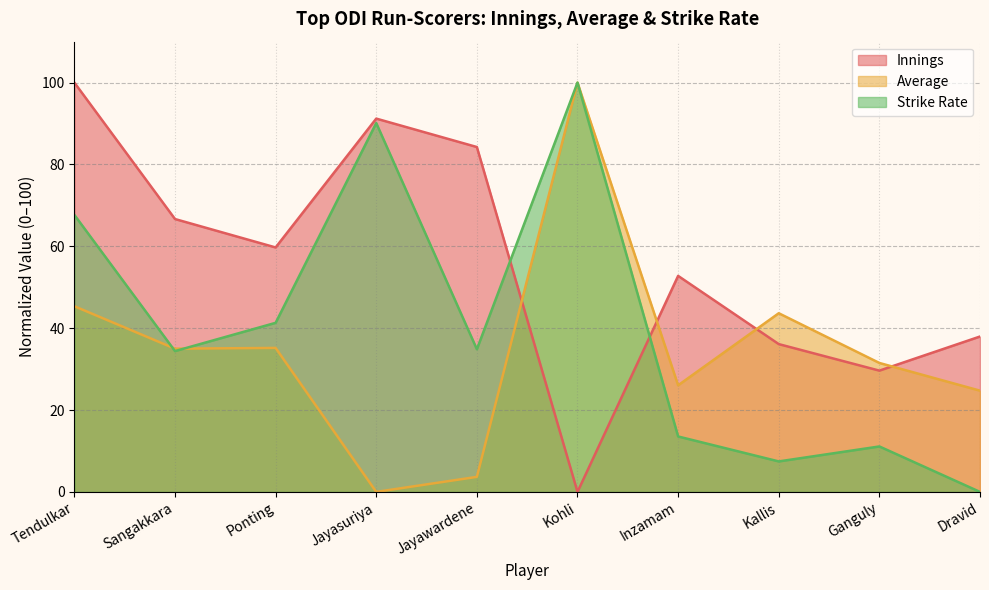

True or false: Strike Rate has a value of 47.2 at Jayasuriya.

False